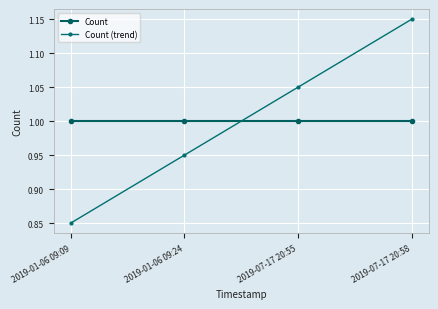

How many times do Count and Count (trend) cross each other?

1